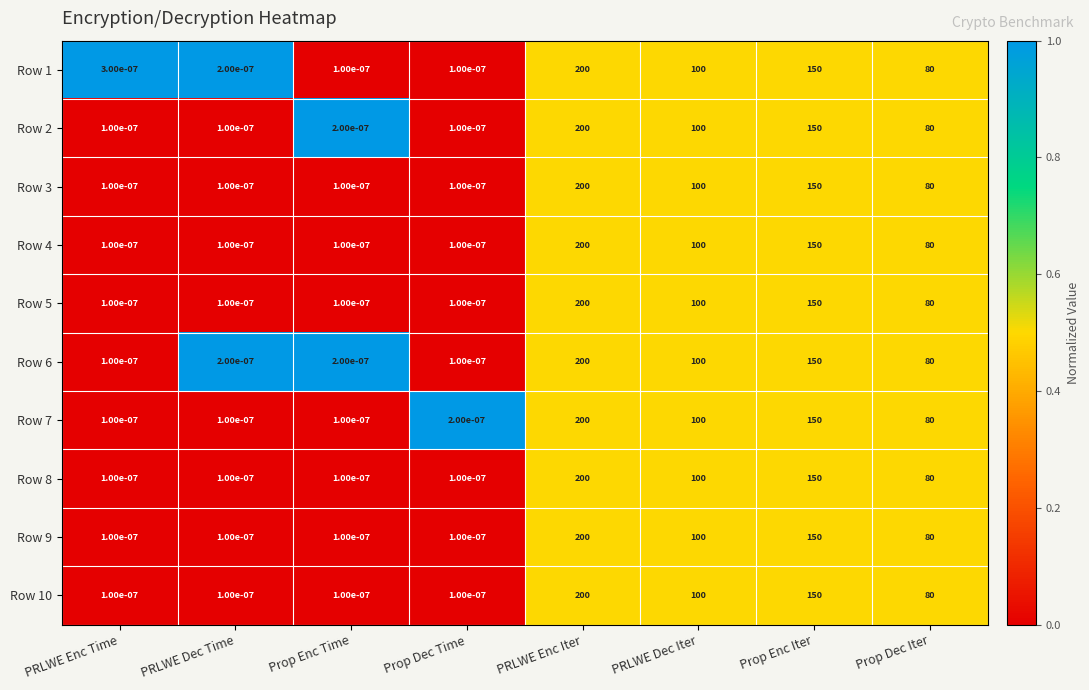

Which category has the highest value in the Row 9 series?

PRLWE Enc Iter